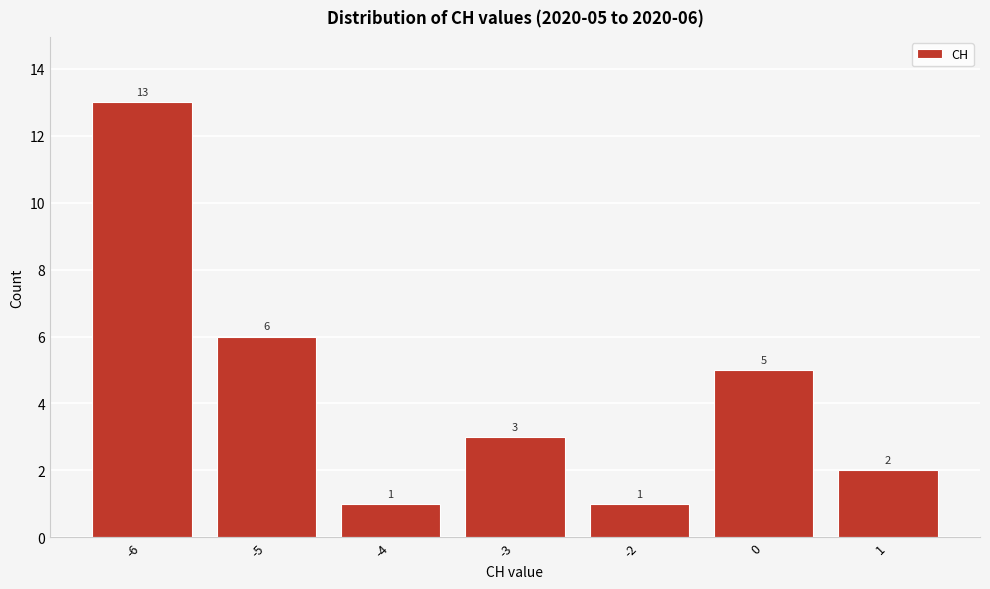

Reading left to right, extract all data points from this chart.

13	6	1	3	1	5	2